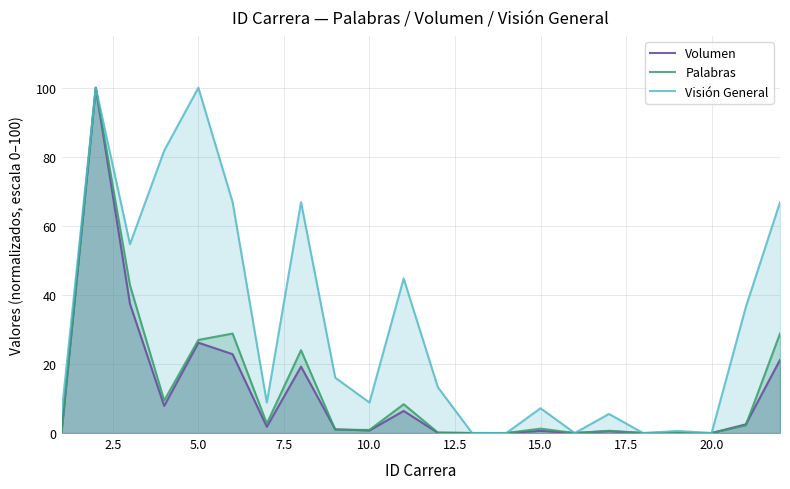

What is the greatest value displayed?

100.0